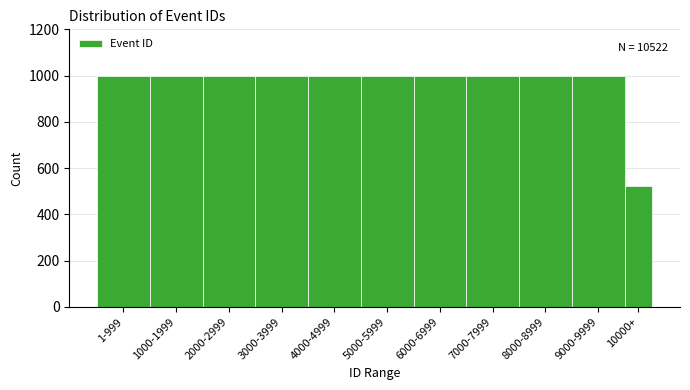

Is it true that the value at 7000-7999 is 1747?

False